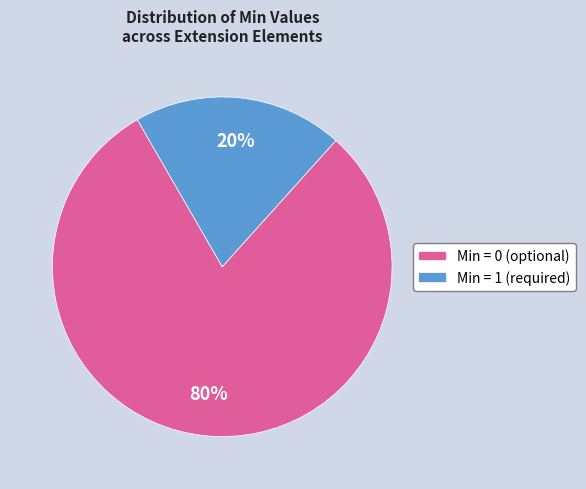

Count the number of slices in the pie.

2